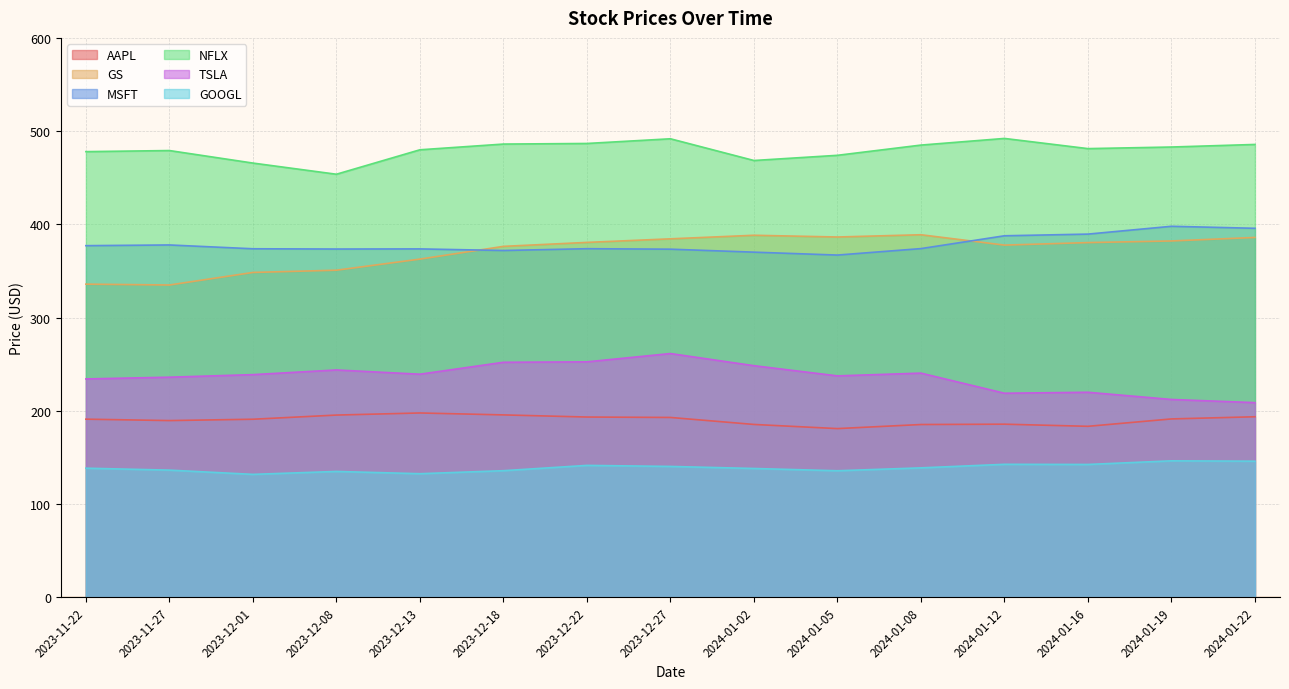

Is it true that AAPL equals 112.2 at 2024-01-22?

False